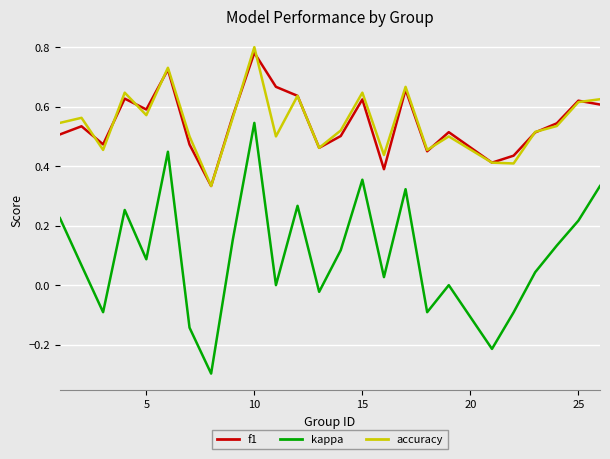

What is the minimum value shown in the chart?

-0.3